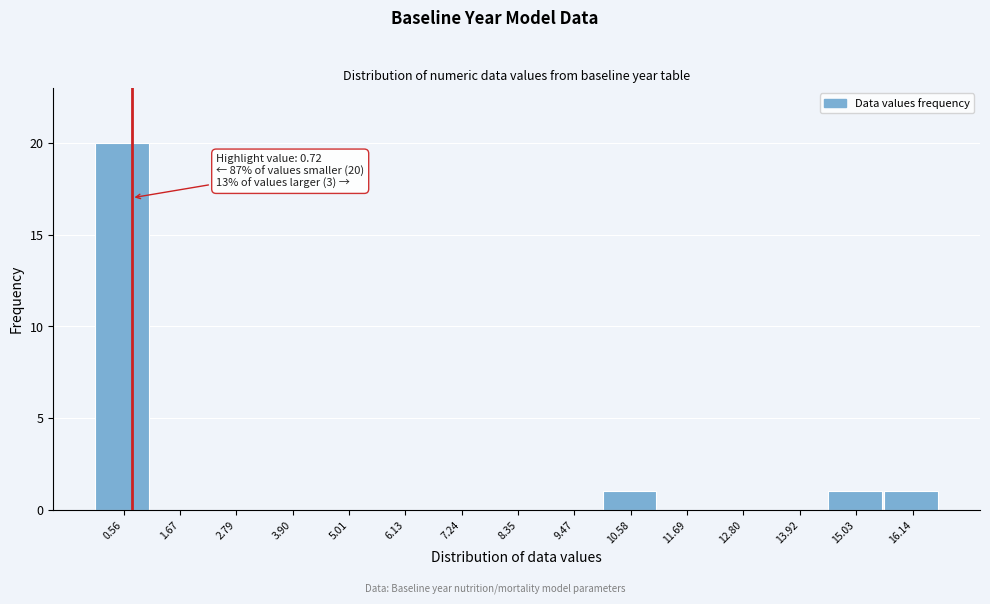

Which range on the x-axis has the tallest bar?

0.0 to 1.2